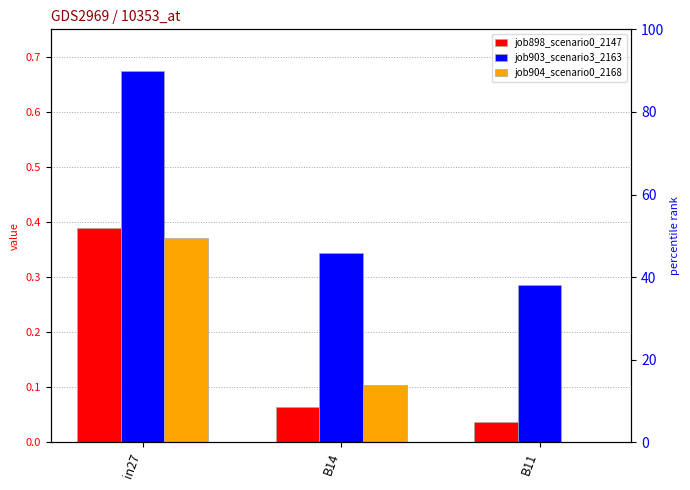

What position from the left is in27?

1